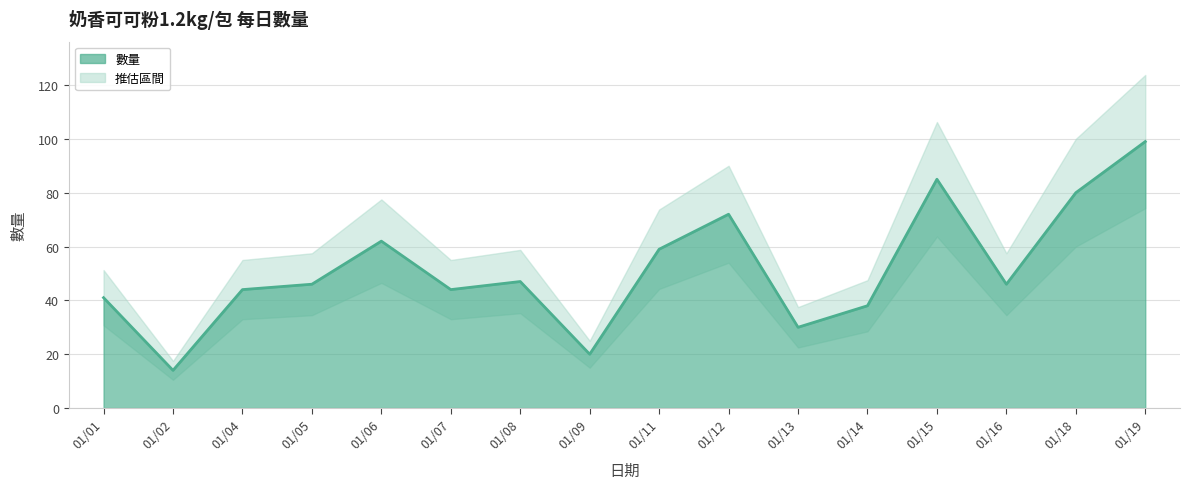

Where does the data first go above 46?

20210106